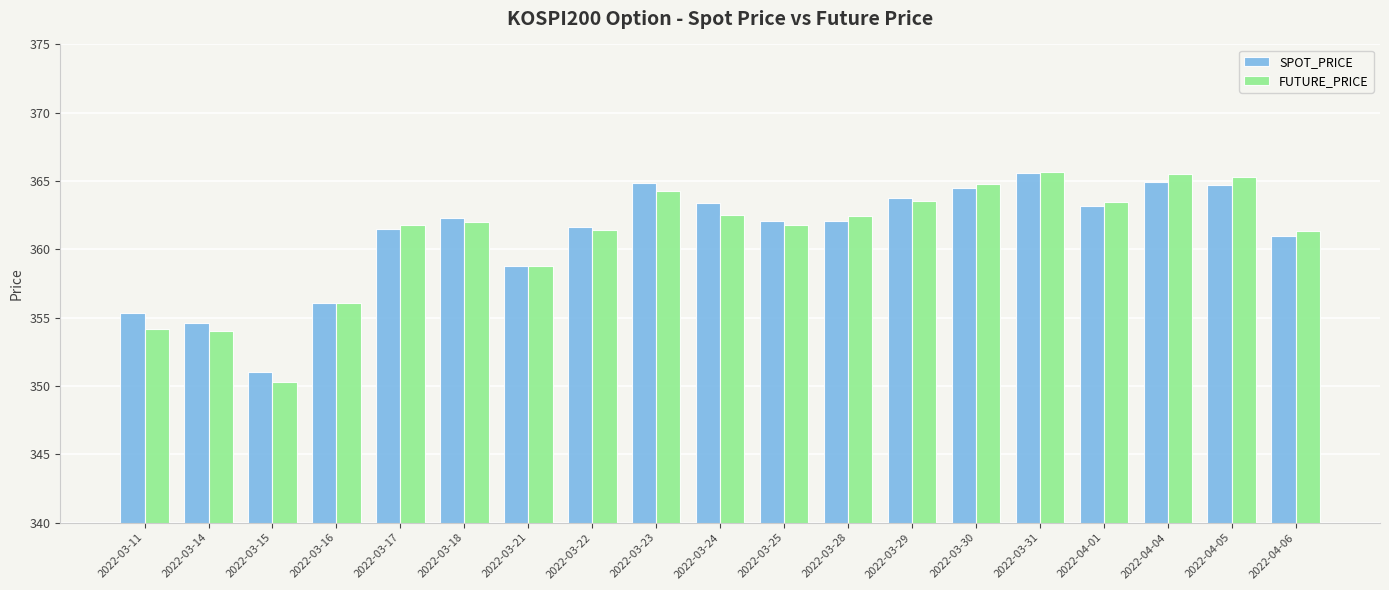

The SPOT_PRICE series shows 358.8 at 2022-03-21. True or false?

True